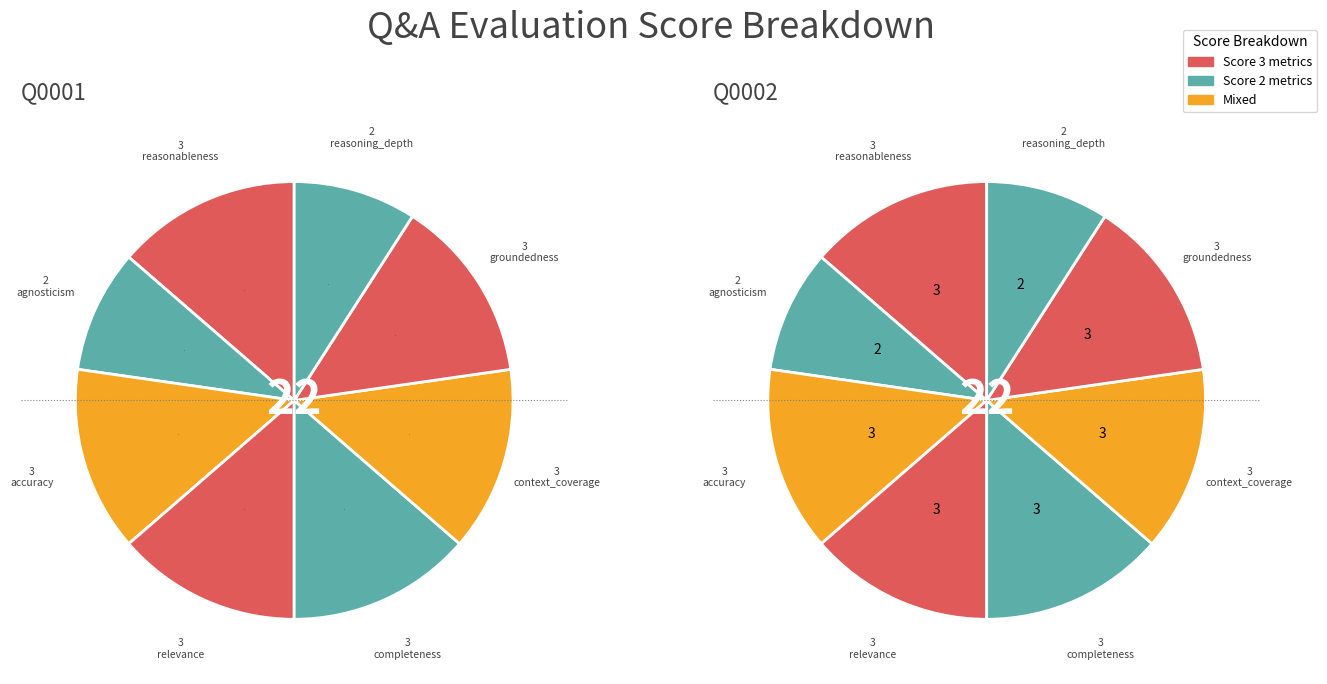

To the nearest percent, what portion does Q0001 represent?

50%